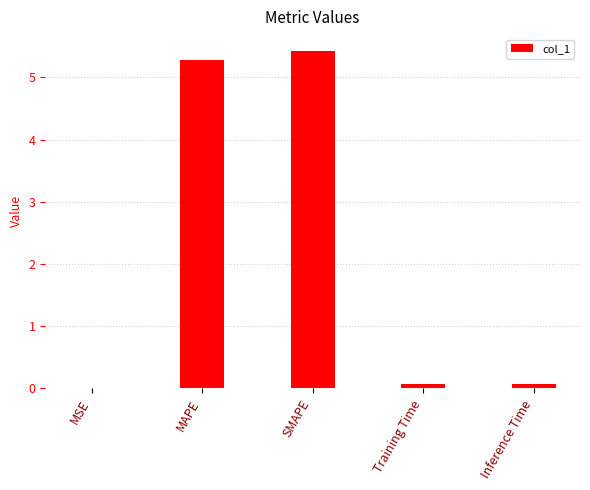

What is the maximum value shown in the chart?

5.4